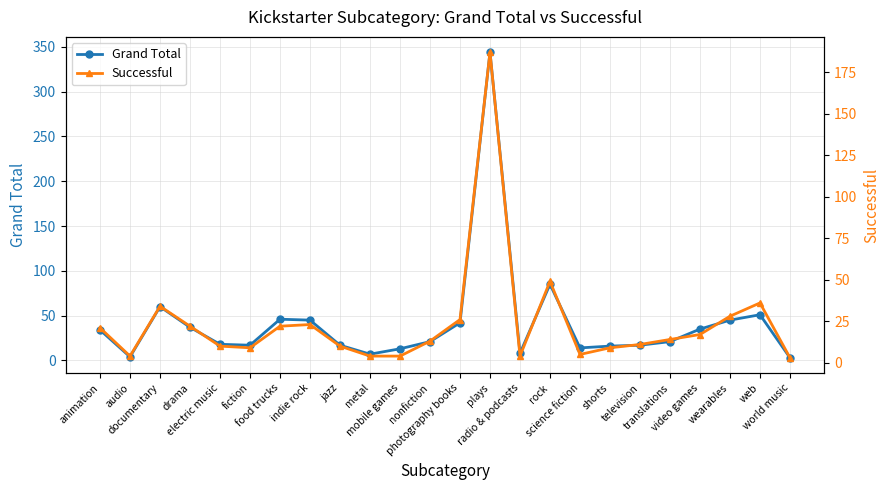

At how many categories does at least one series exceed 286?

1